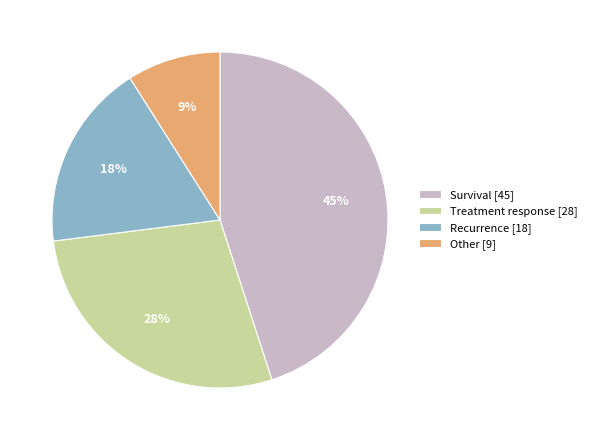

To the nearest percent, what is the combined percentage of Survival and Treatment response?

73%